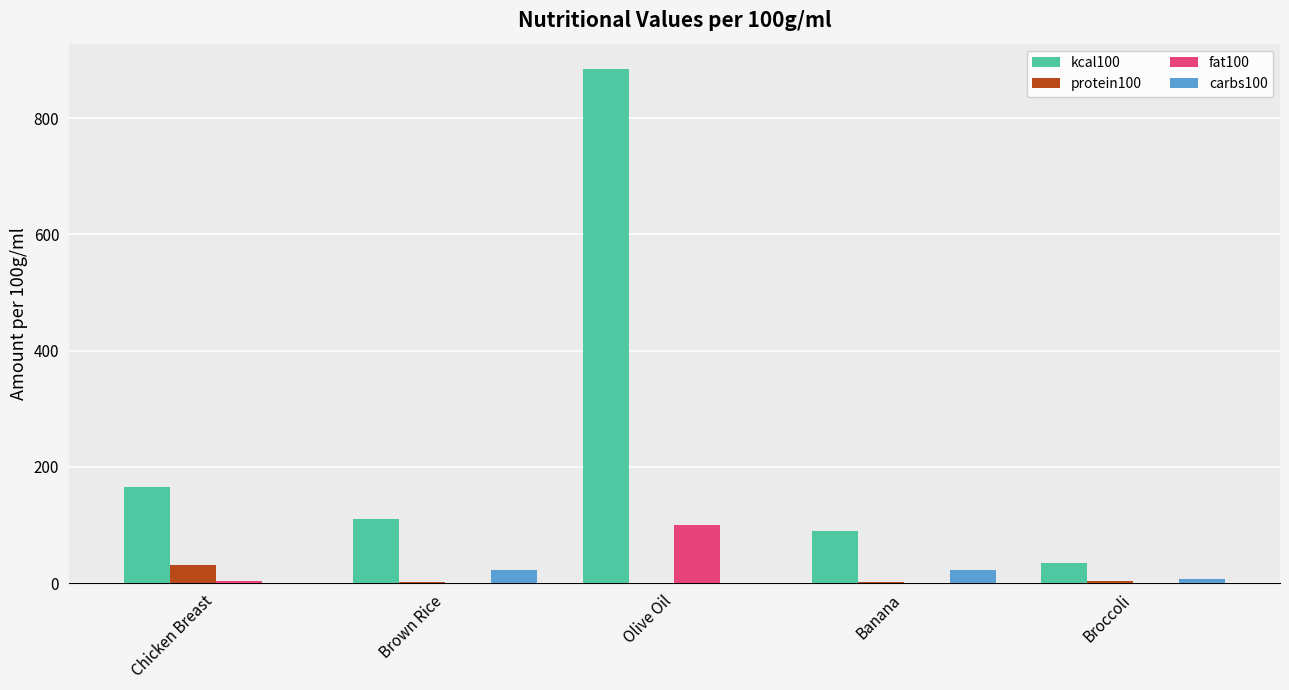

The fat100 series shows 0.4 at Broccoli. True or false?

True